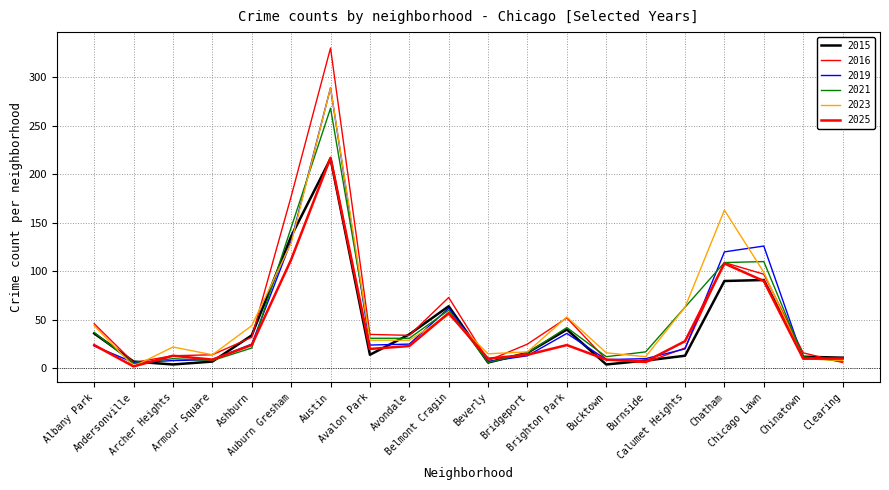

At which category is the sum across all series the highest?

Austin